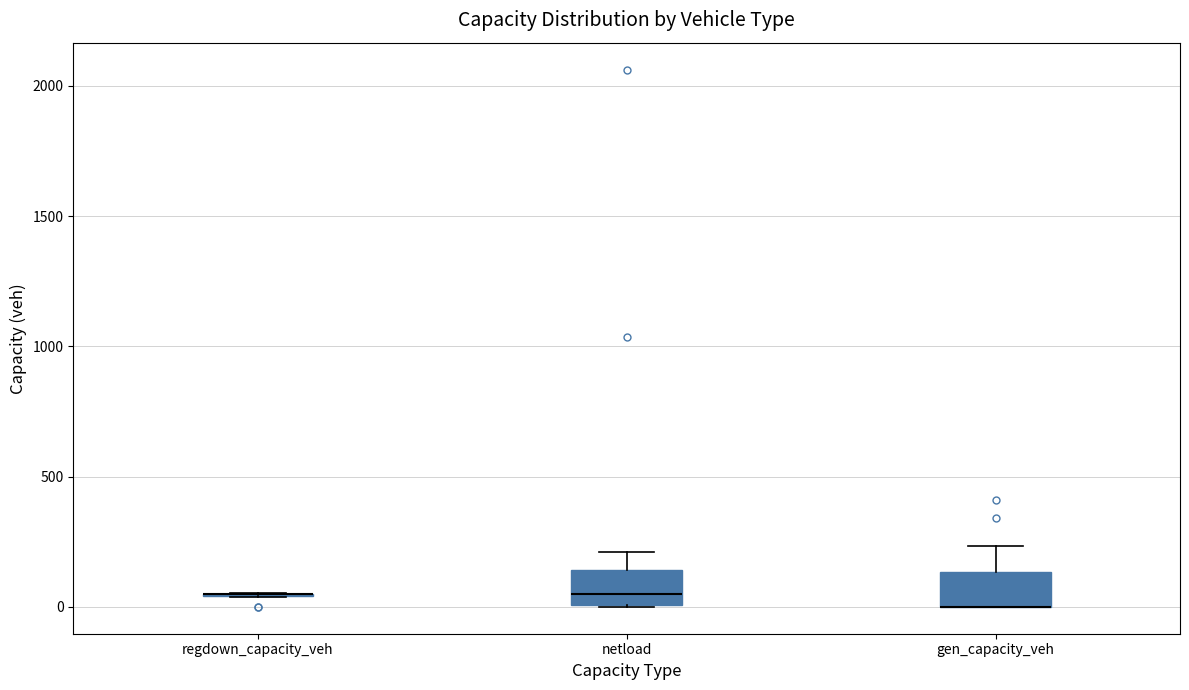

Where does the median line of the box for netload sit on the y-axis? The values are not printed on the chart, so give them approximately, as read against the axis.

50